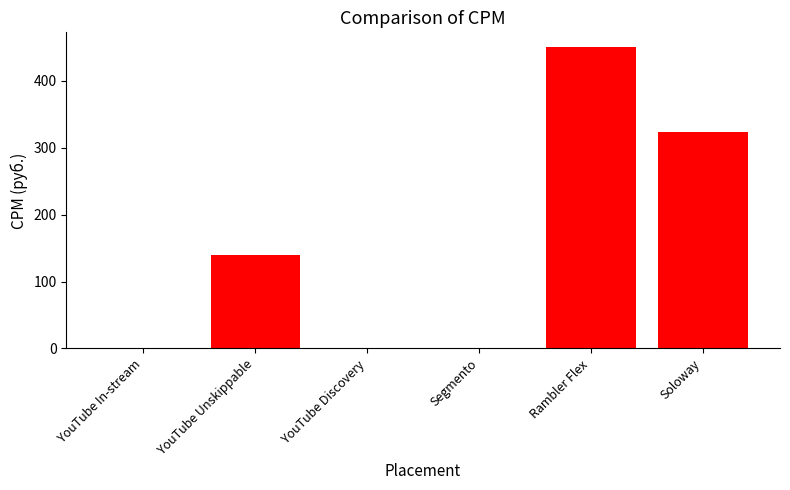

The value at Soloway is 324.0. True or false?

True